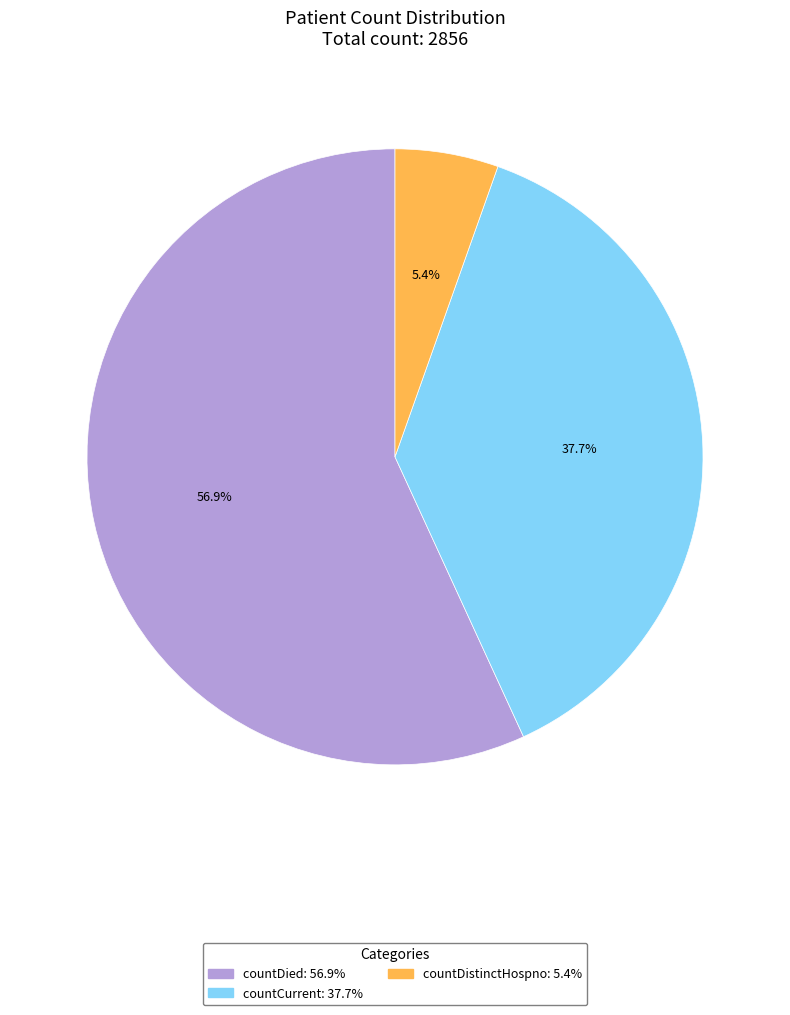

True or false: countDied accounts for 68% of the total.

False